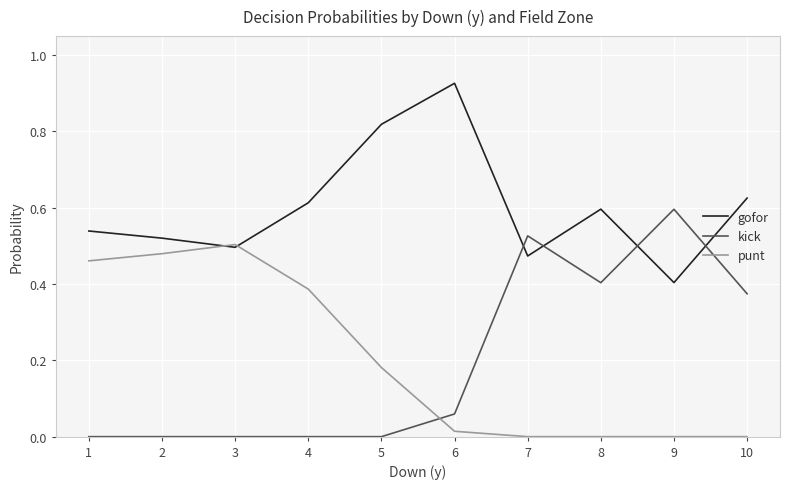

What is the sum of all kick values?

2.0